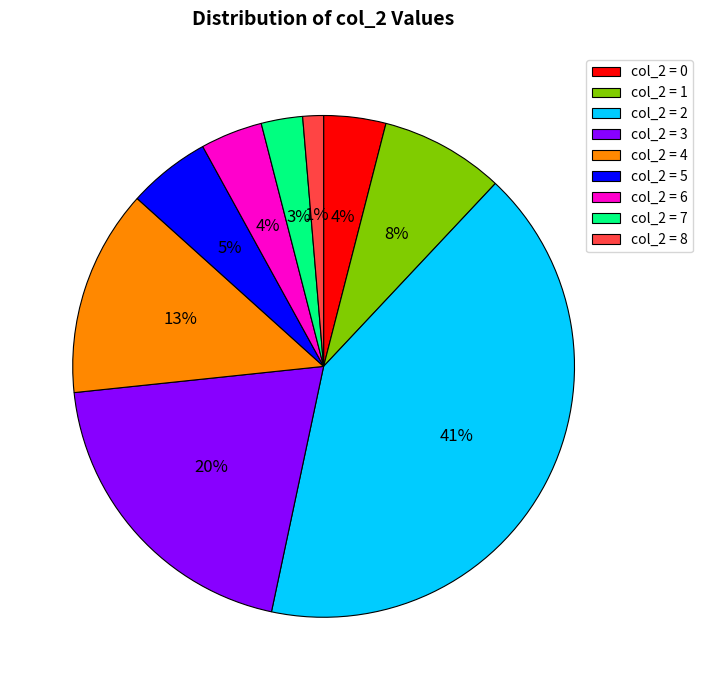

Which has a higher value, col_2 = 2 or col_2 = 6?

col_2 = 2